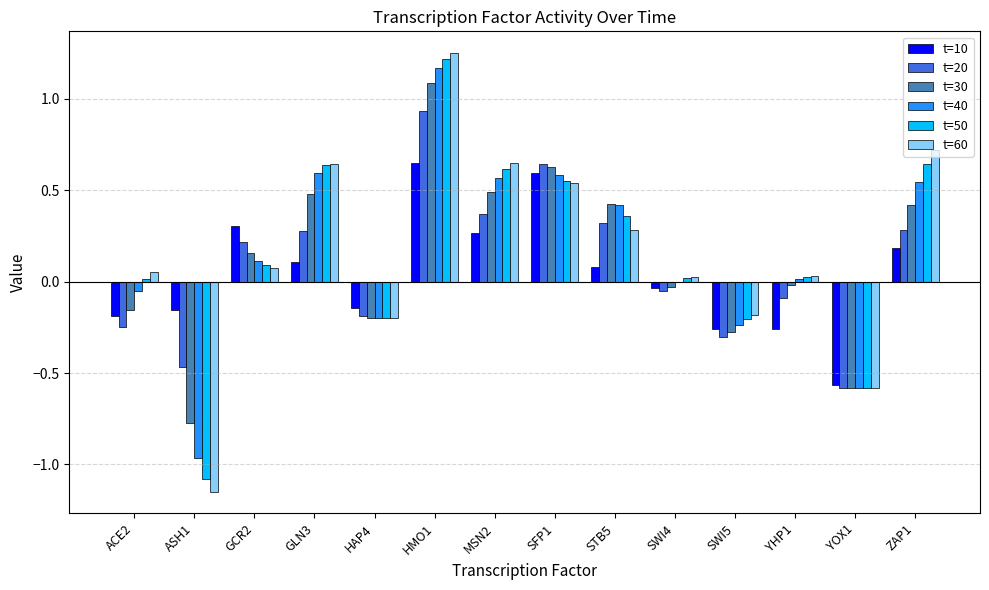

Is the value of t=60 at STB5 greater than the value of t=20 at ACE2?

Yes